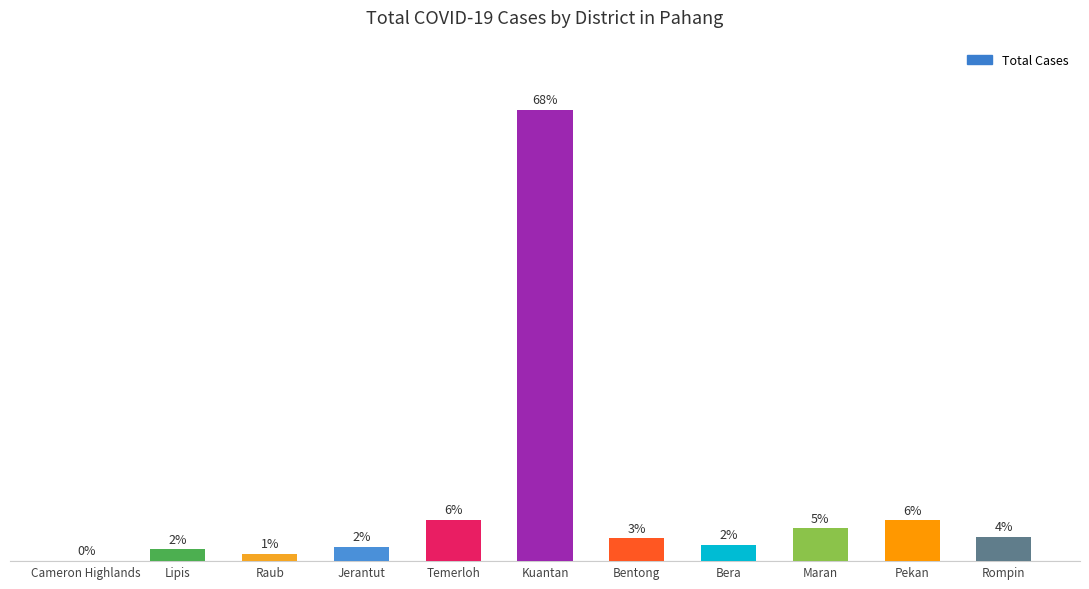

List the labels in order of value, largest first.

Kuantan, Temerloh, Pekan, Maran, Rompin, Bentong, Bera, Jerantut, Lipis, Raub, Cameron Highlands